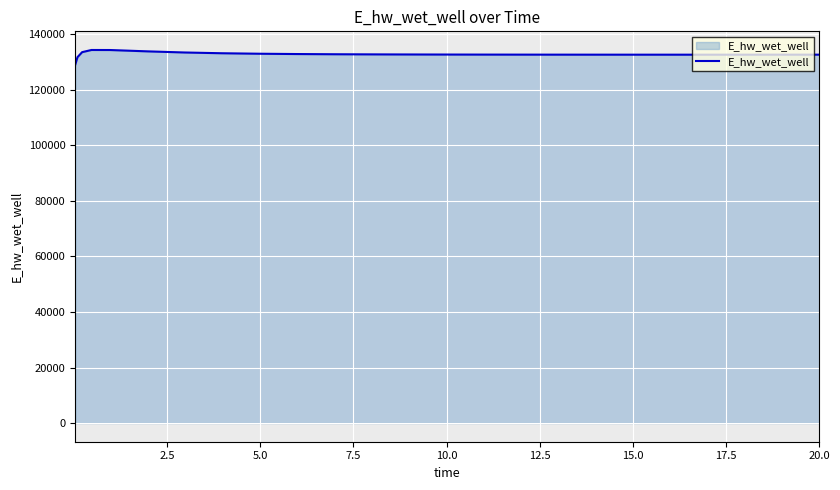

What is the smallest value displayed?

128975.4